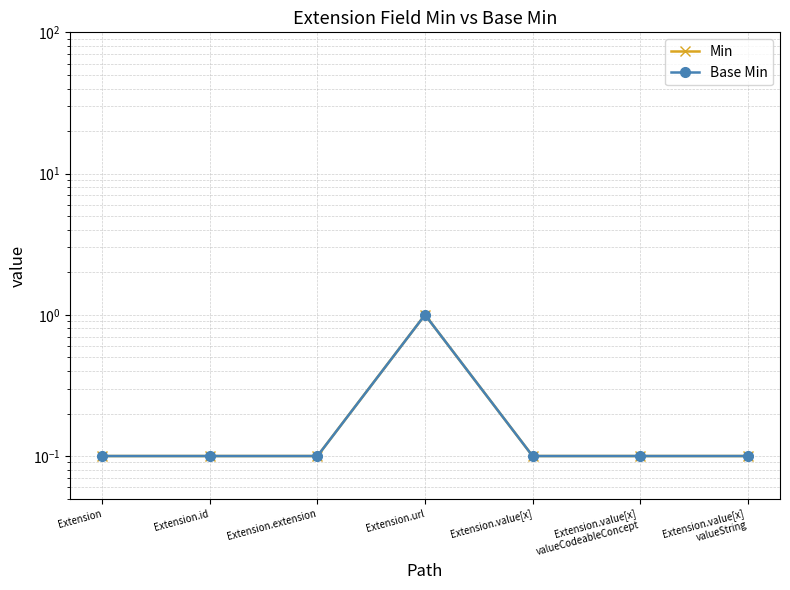

List the labels in order of Min value, largest first.

Extension.url, Extension, Extension.id, Extension.extension, Extension.value[x], Extension.value[x]
valueCodeableConcept, Extension.value[x]
valueString